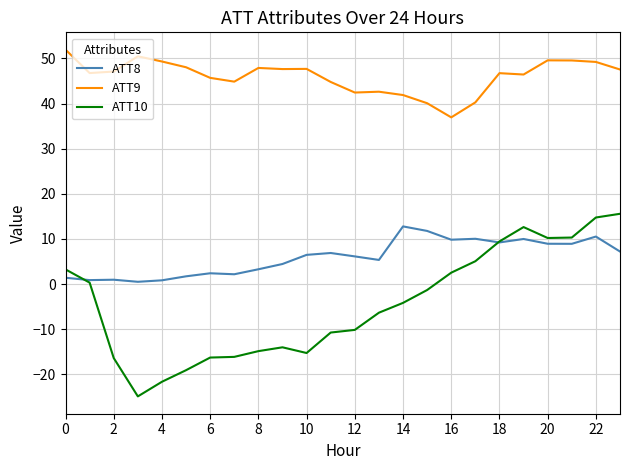

How many series are shown in this chart?

3